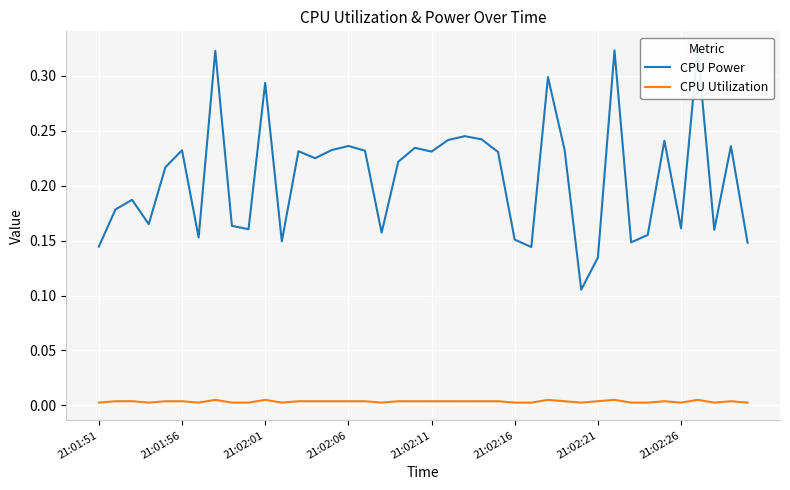

What is the difference between the highest and lowest values at 23?

0.2